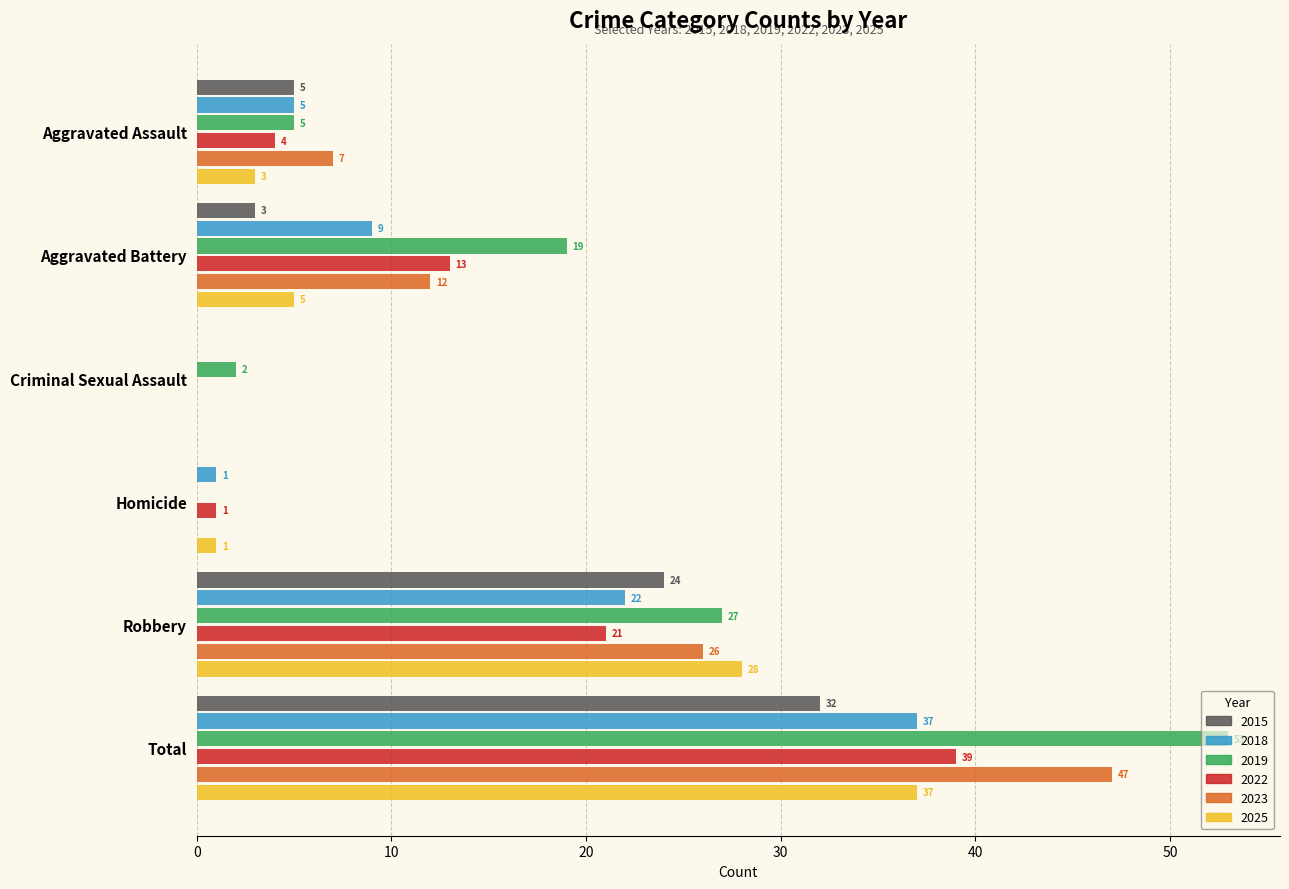

What is the sum of all 2022 values?

78